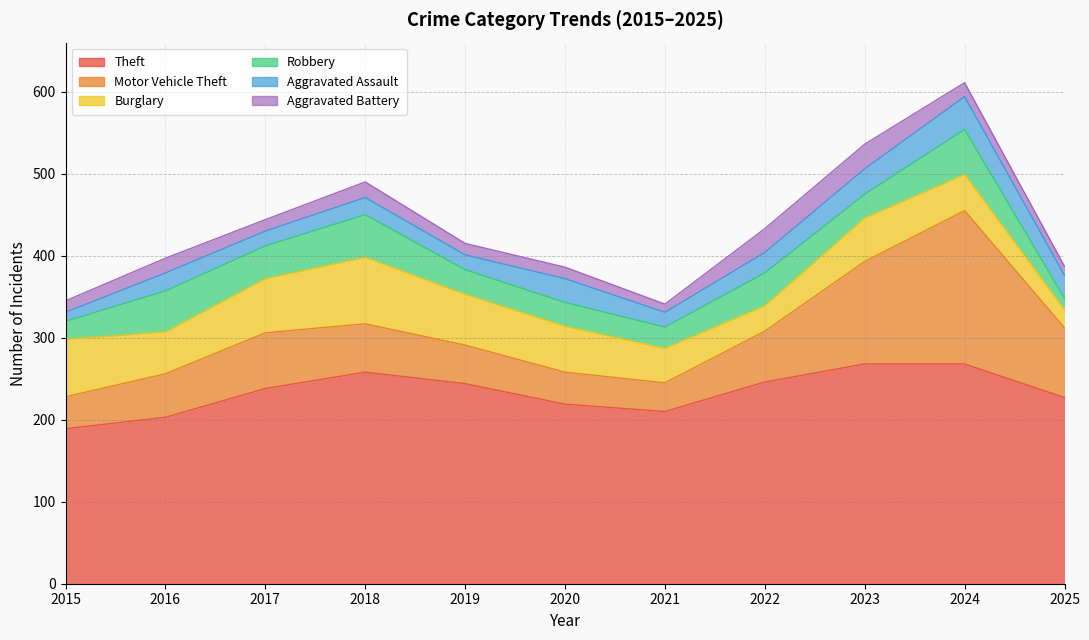

At which category does Theft reach its first local peak?

2018